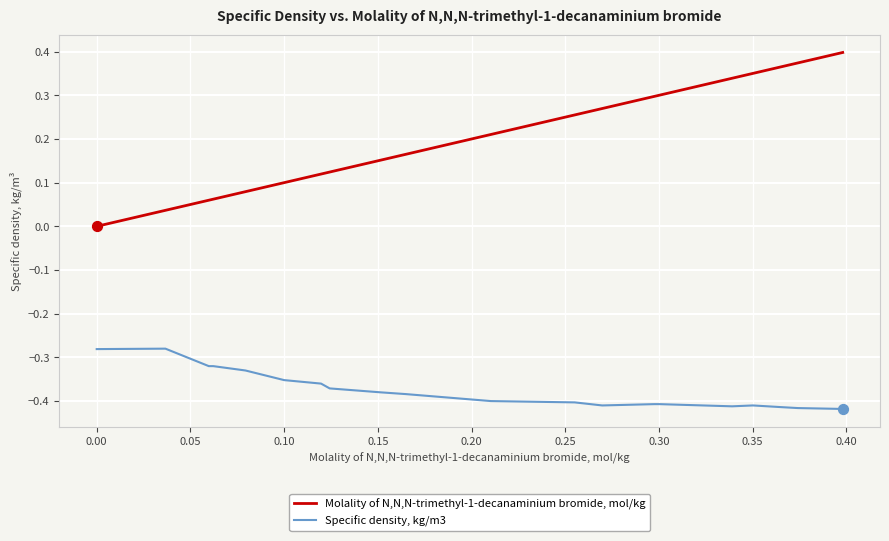

Which series has the largest total across all categories?

Molality of N,N,N-trimethyl-1-decanaminium bromide, mol/kg